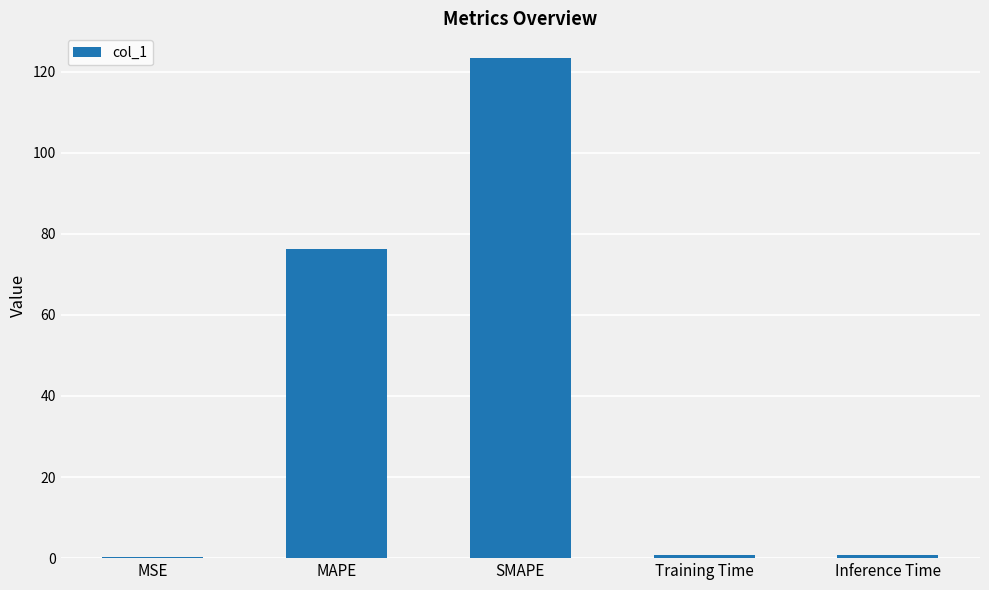

Does the chart contain stacked bars?

No